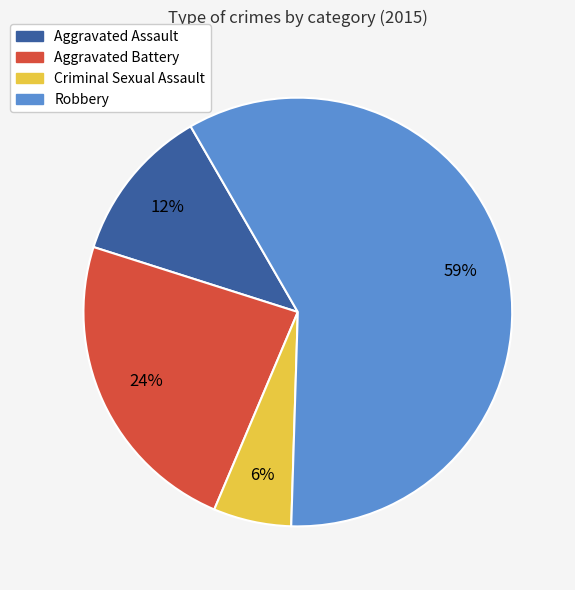

Which slice is the largest?

Robbery